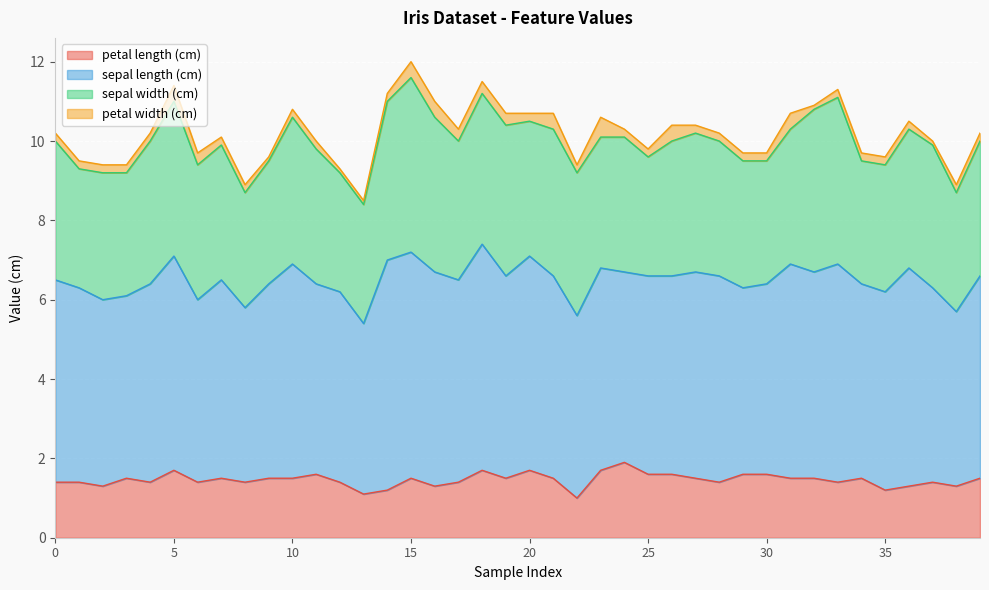

At which label does sepal length (cm) reach its peak?

14